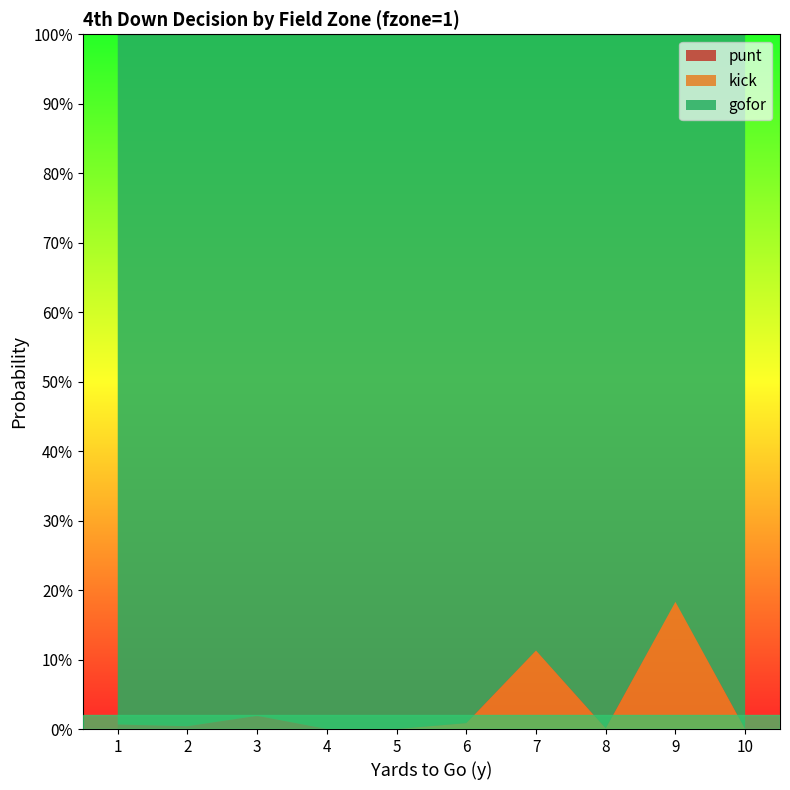

Which series has the widest spread of values?

gofor